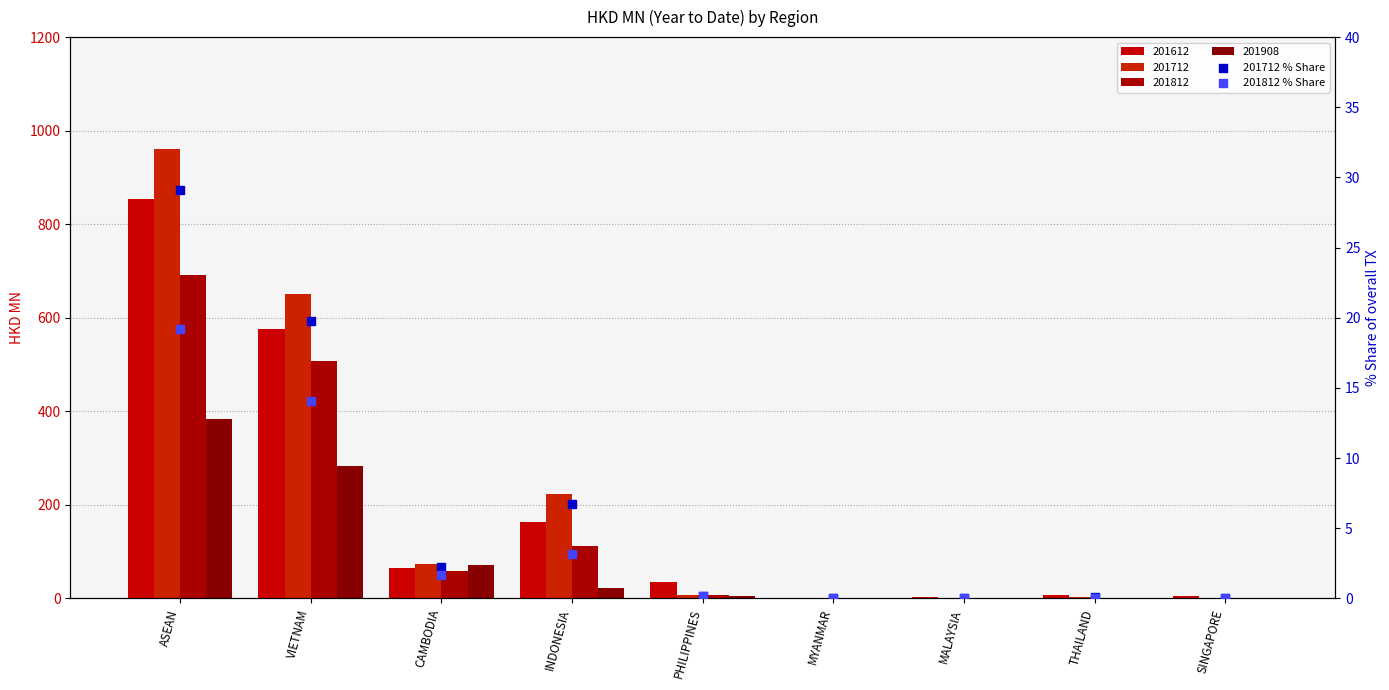

Which series contains the lowest Y value?

201812 % Share